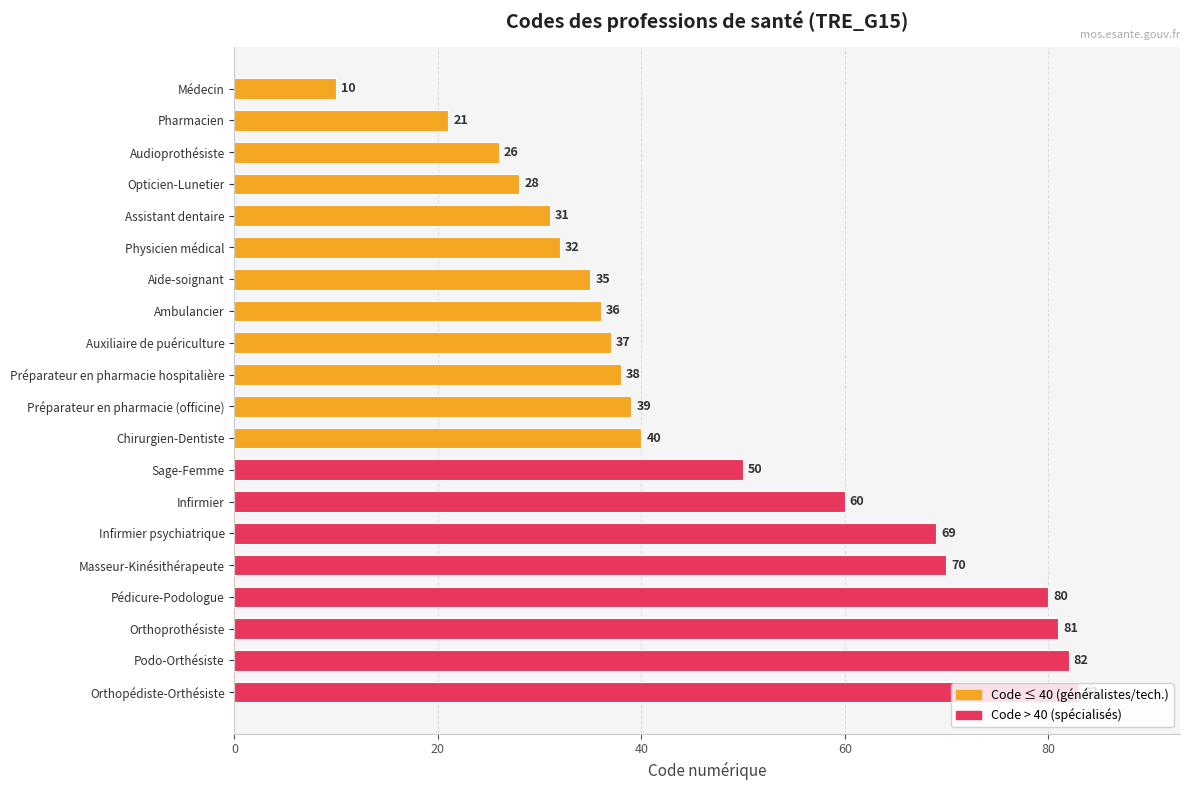

What is the average value?

47